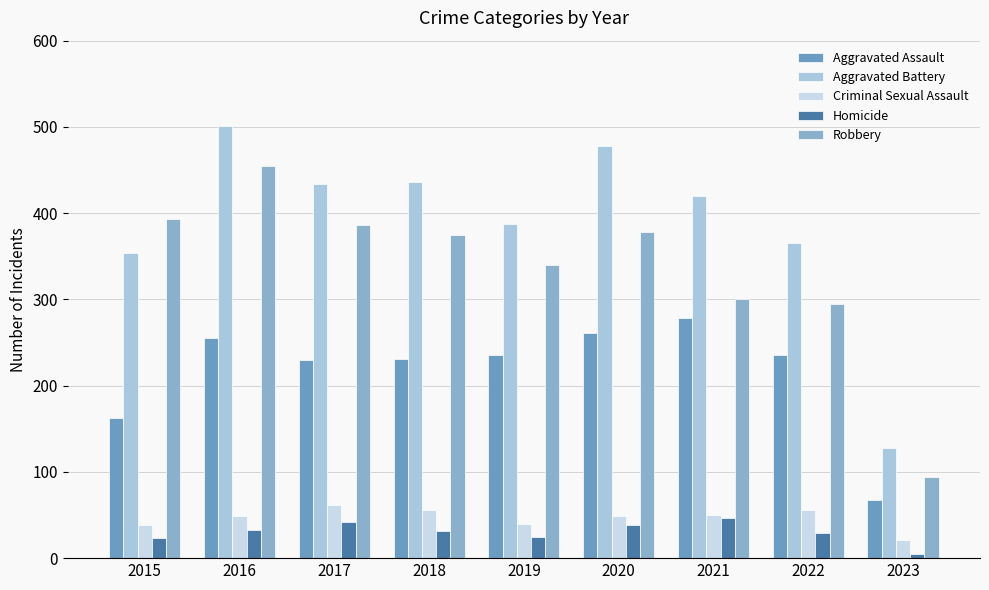

True or false: Aggravated Assault has a value of 261 at 2020.

True